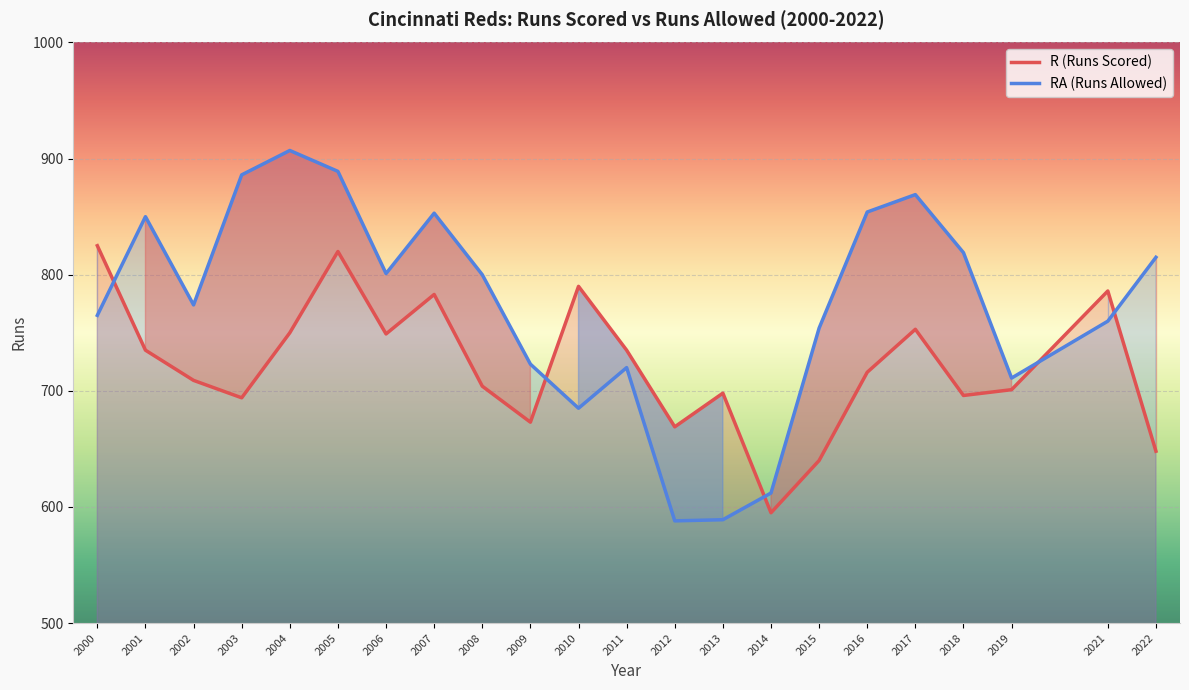

Is the value of RA at 2021 greater than the value of R at 2010?

No